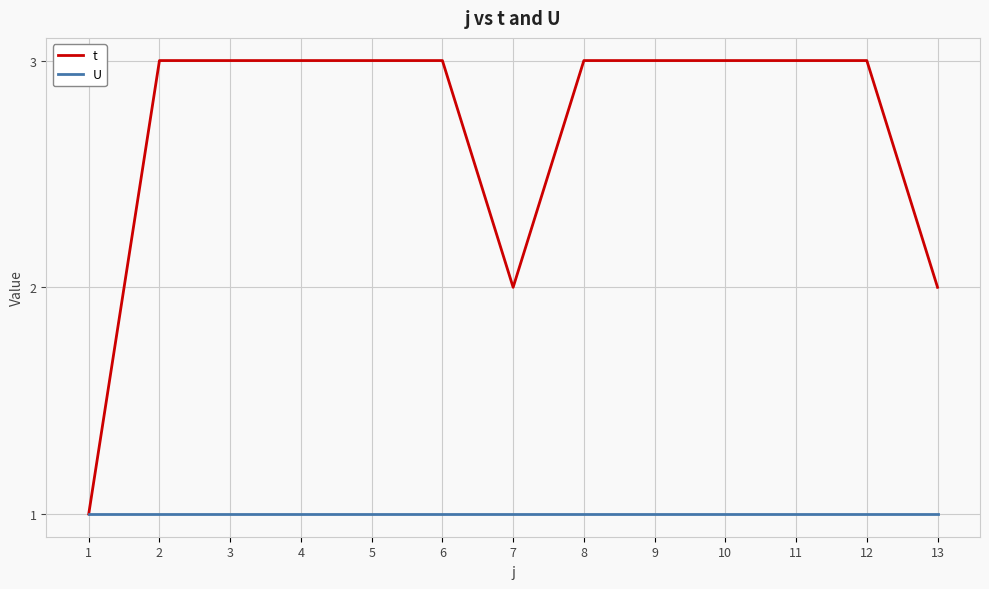

What is the average value of the U series?

1